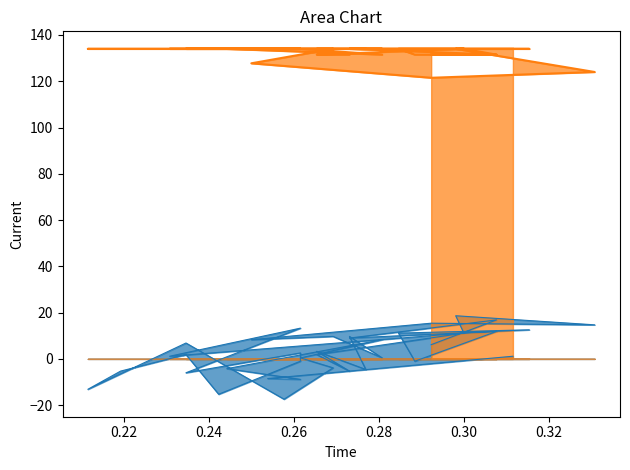

What are all the series names shown in the legend?

col_3_line, col_1_line